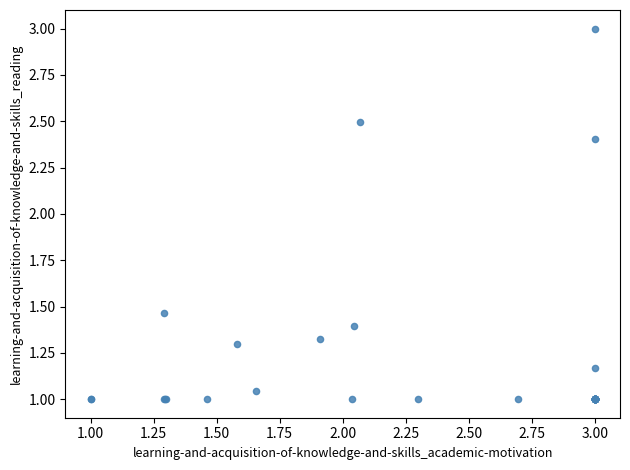

What Y value in the scatter plot is closest to 2?

2.4